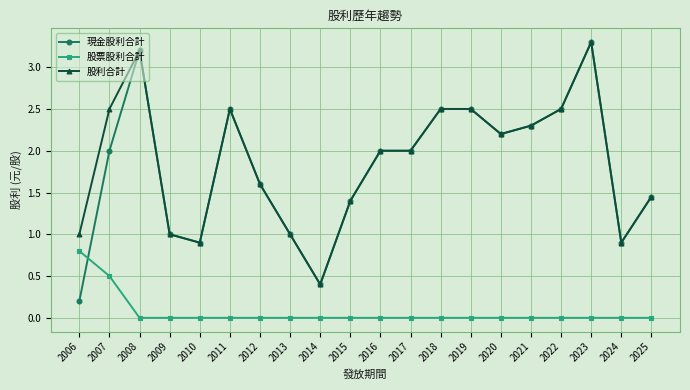

Which series has the widest spread of values?

現金股利合計